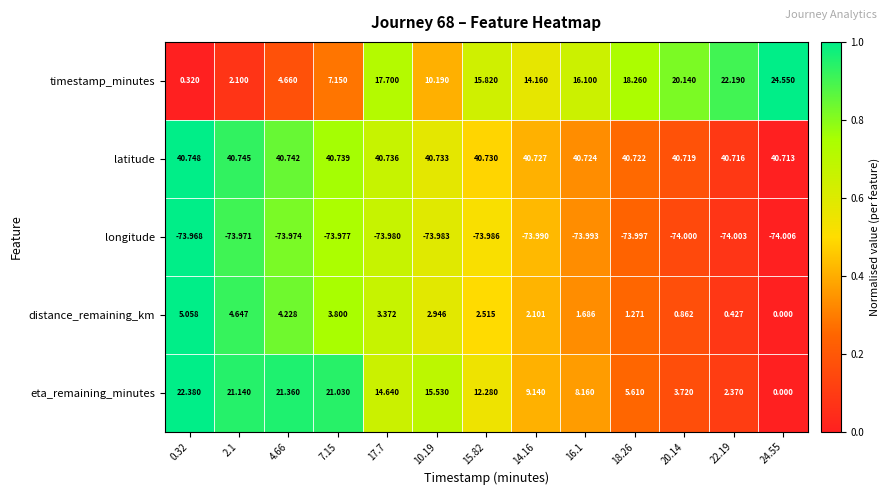

List the series in order of their peak value, highest first.

latitude, timestamp_minutes, eta_remaining_minutes, distance_remaining_km, longitude